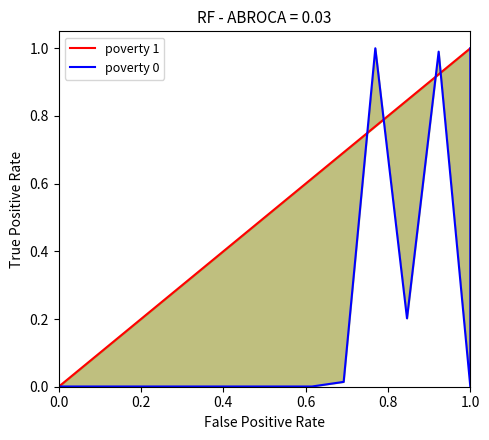

Rank the series by their average value, from highest to lowest.

poverty 1, poverty 0